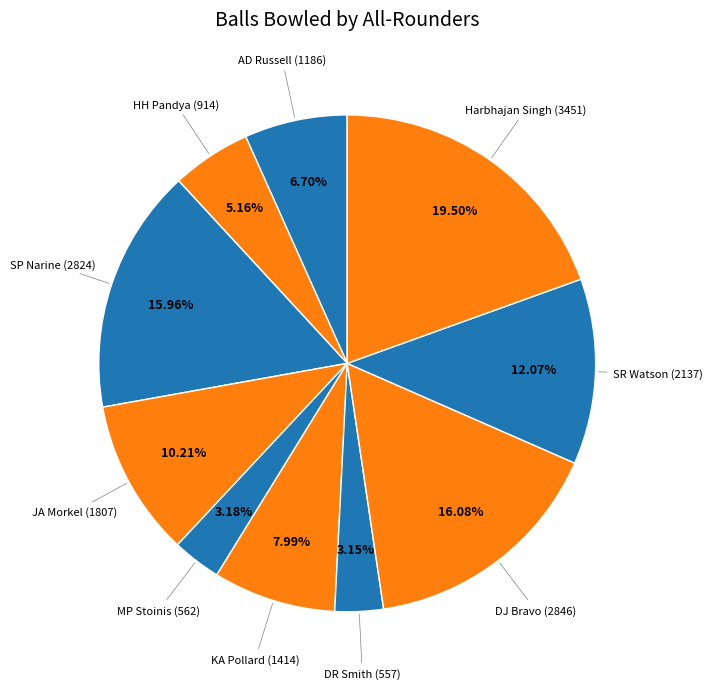

What percentage is the KA Pollard slice, to the nearest percent?

8%